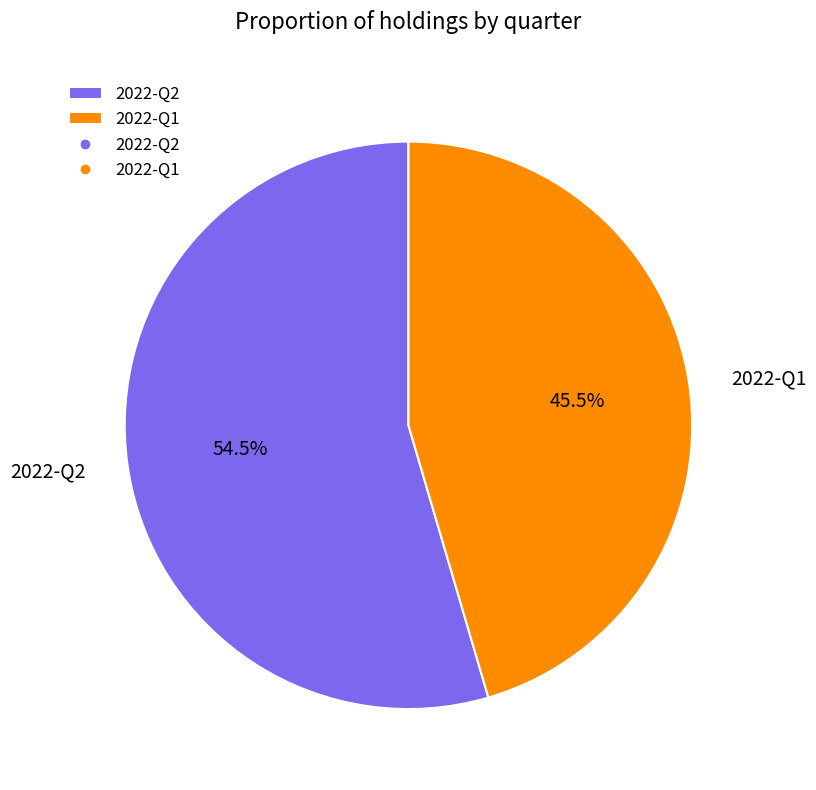

What is the largest slice in the pie chart?

2022-Q2